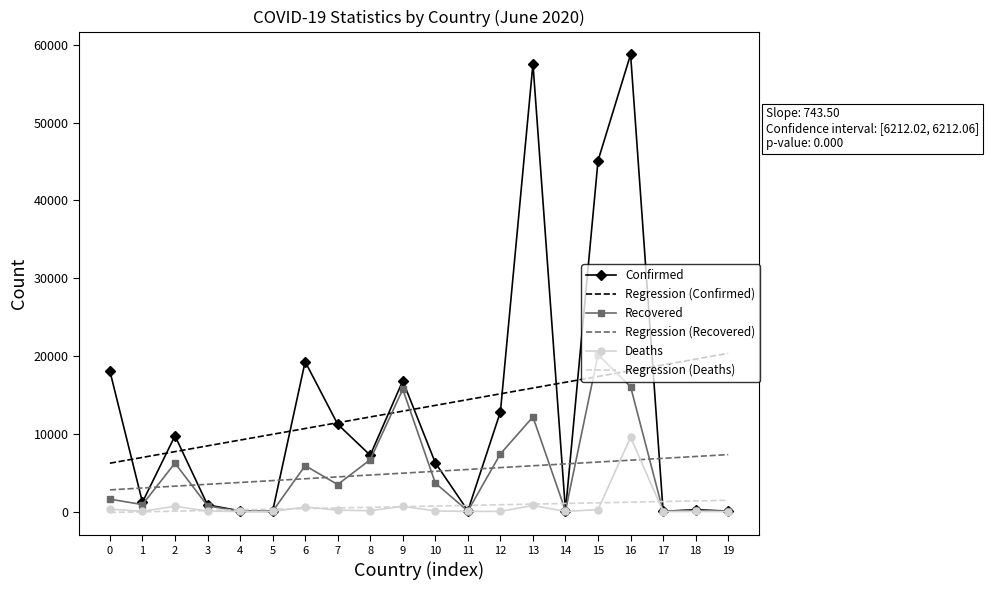

Which series has the widest spread of values?

Confirmed